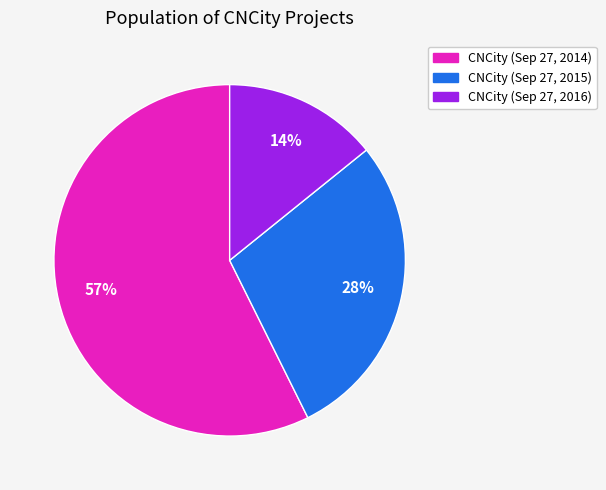

Which slice is the smallest?

CNCity (Sep 27, 2016)